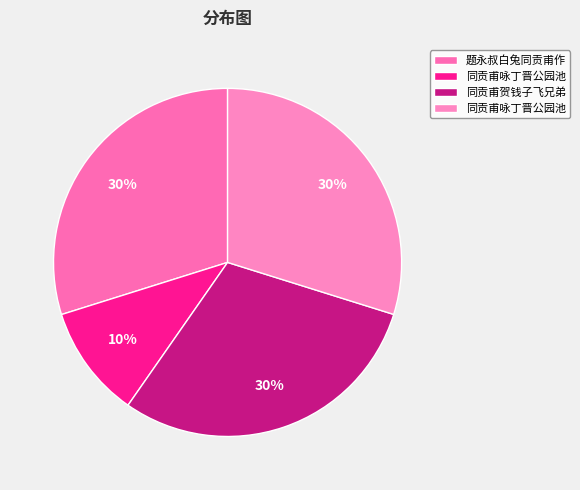

Does any single category account for the majority?

No